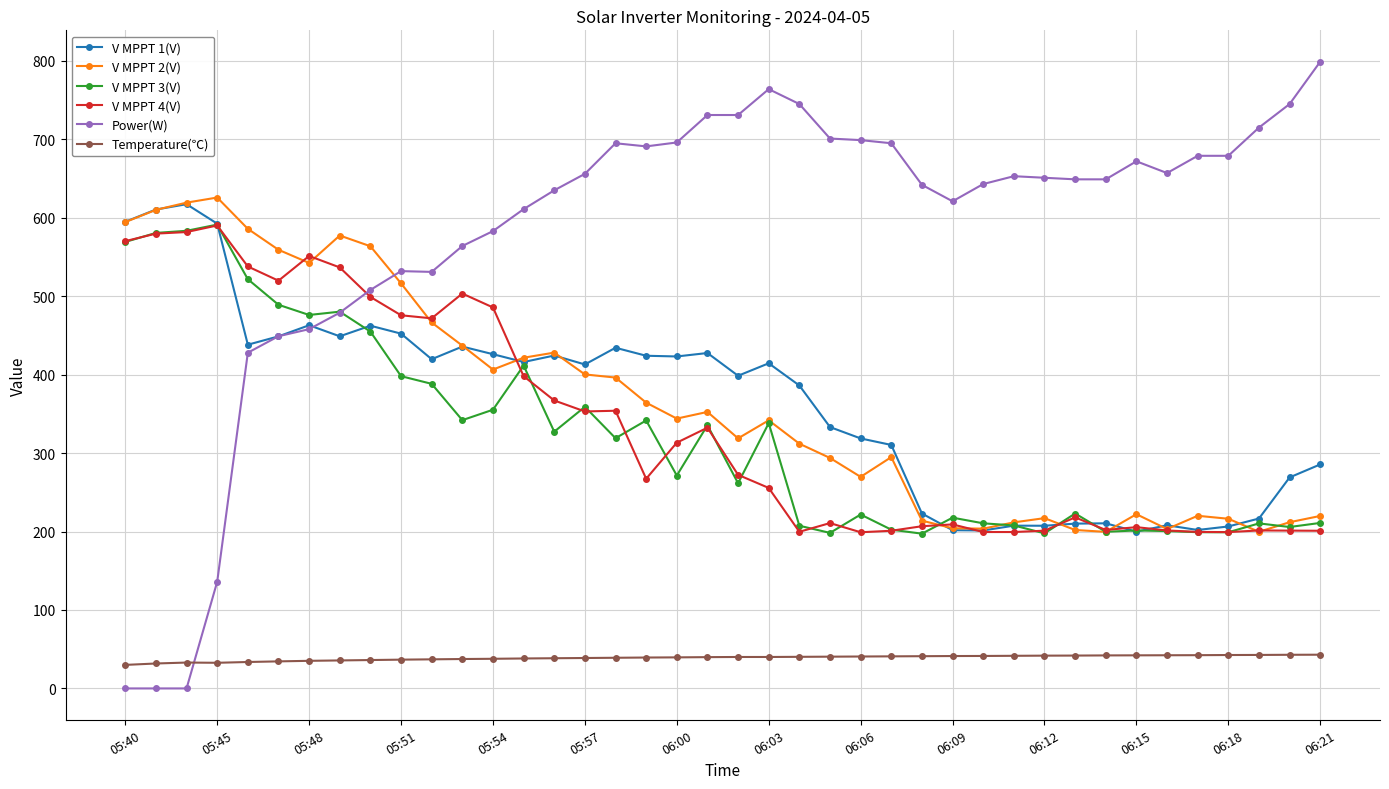

Which series has the largest total across all categories?

Power(W)